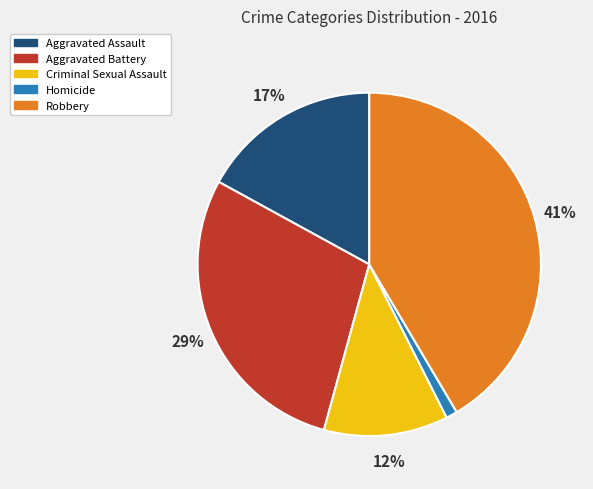

How many segments does this pie chart have?

5